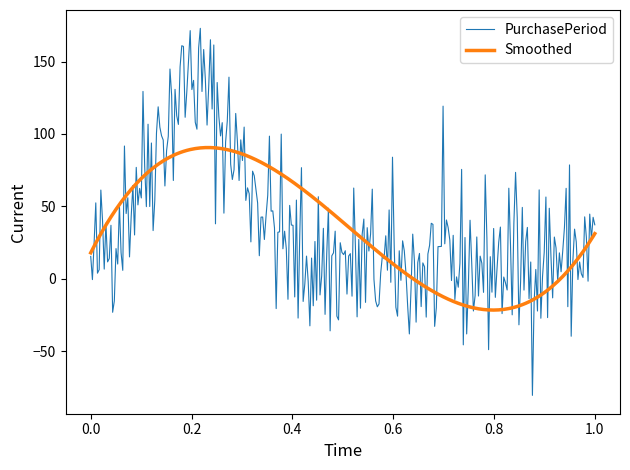

Which series has the widest spread of values?

PurchasePeriod